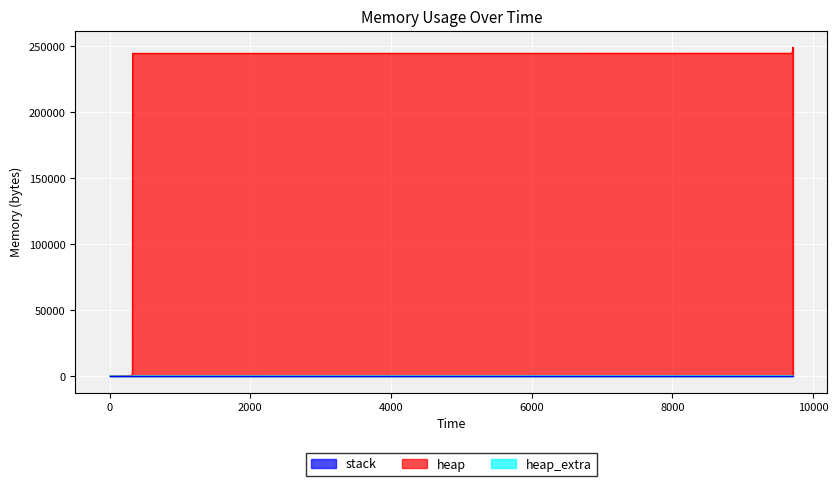

What is the sum of the heap values at 9704 and 0?

244625